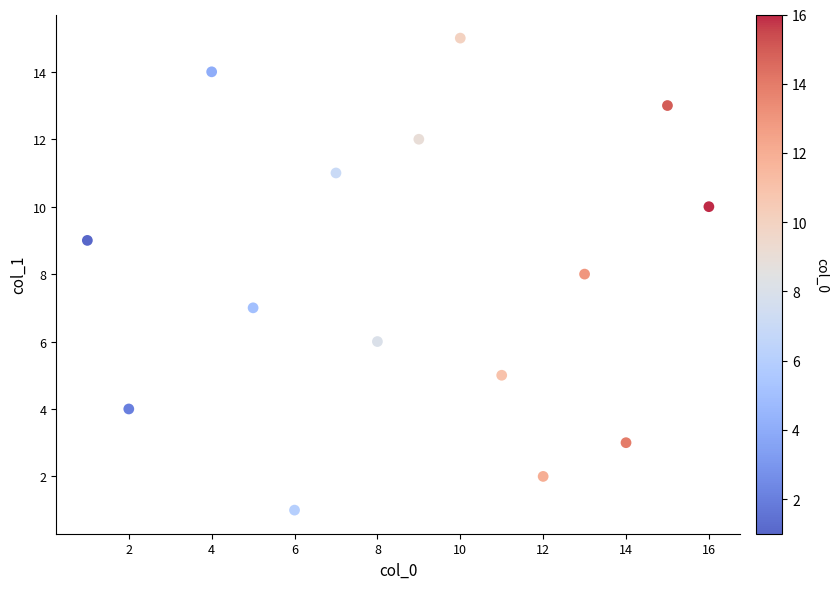

What is the range of Y values (max minus min)?

14